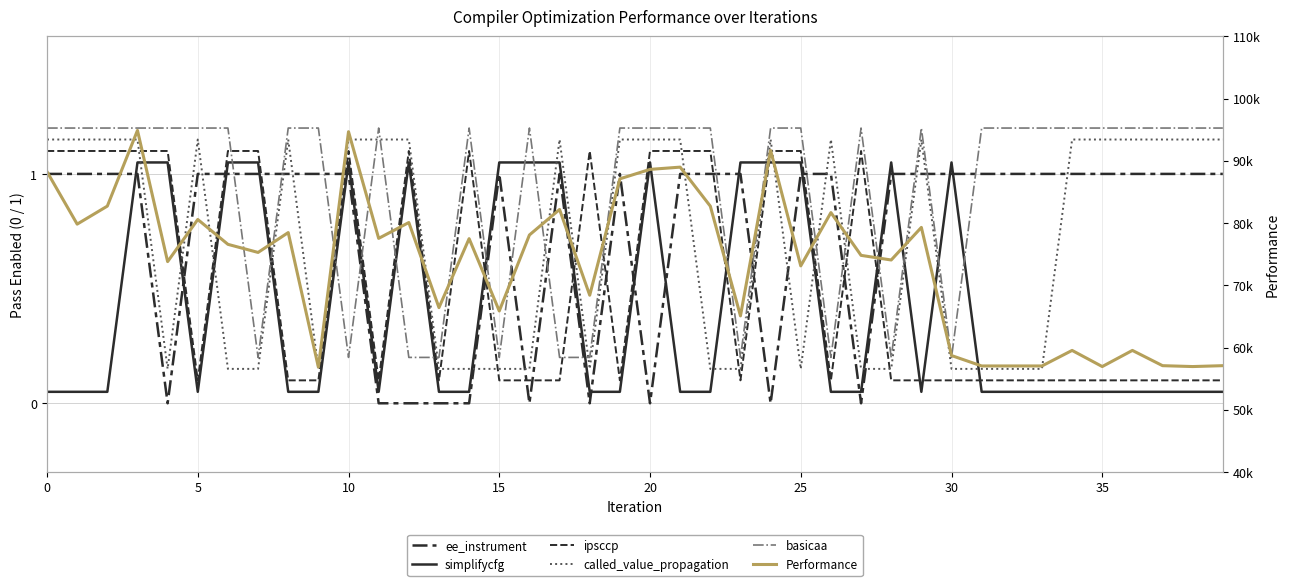

What is the sum of the basicaa values at 32 and 10?

2.4